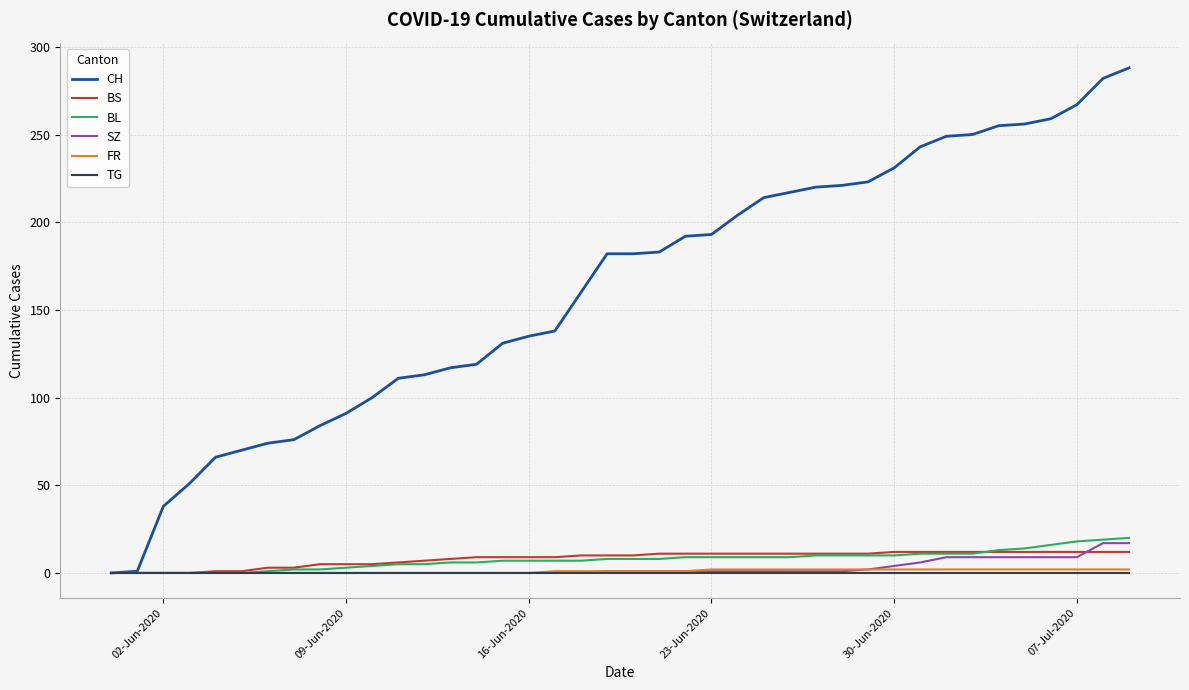

Which series has the largest total across all categories?

CH